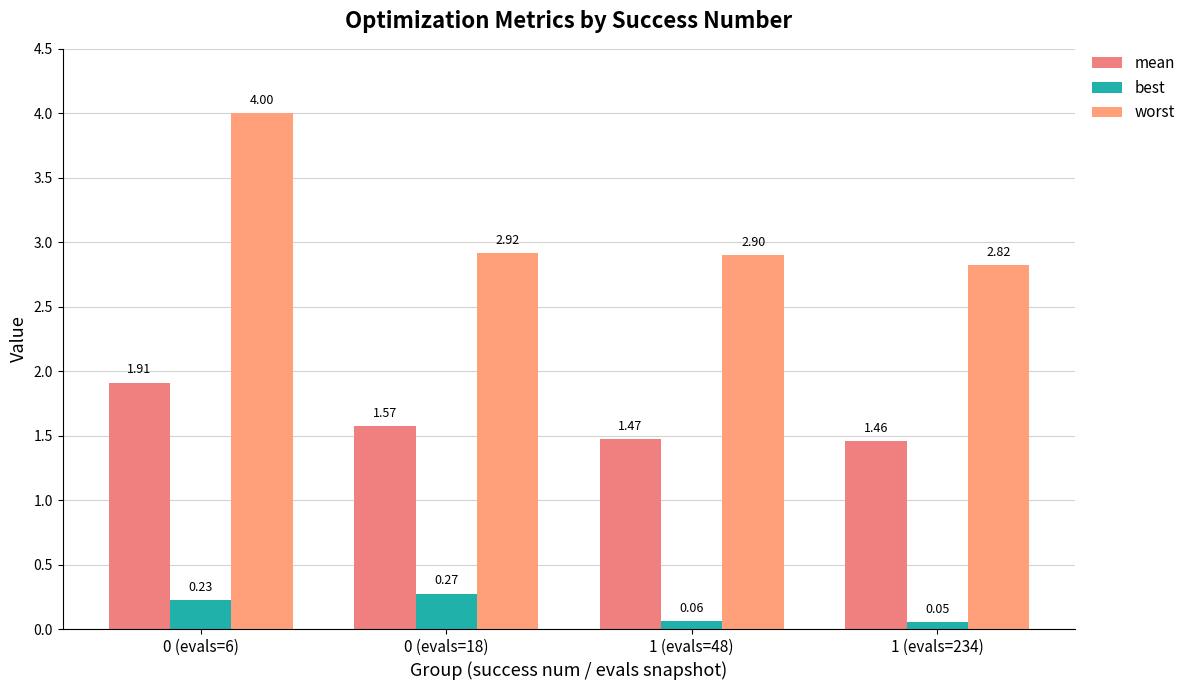

At 1 (evals=48), list the series in order from smallest to largest.

best, mean, worst